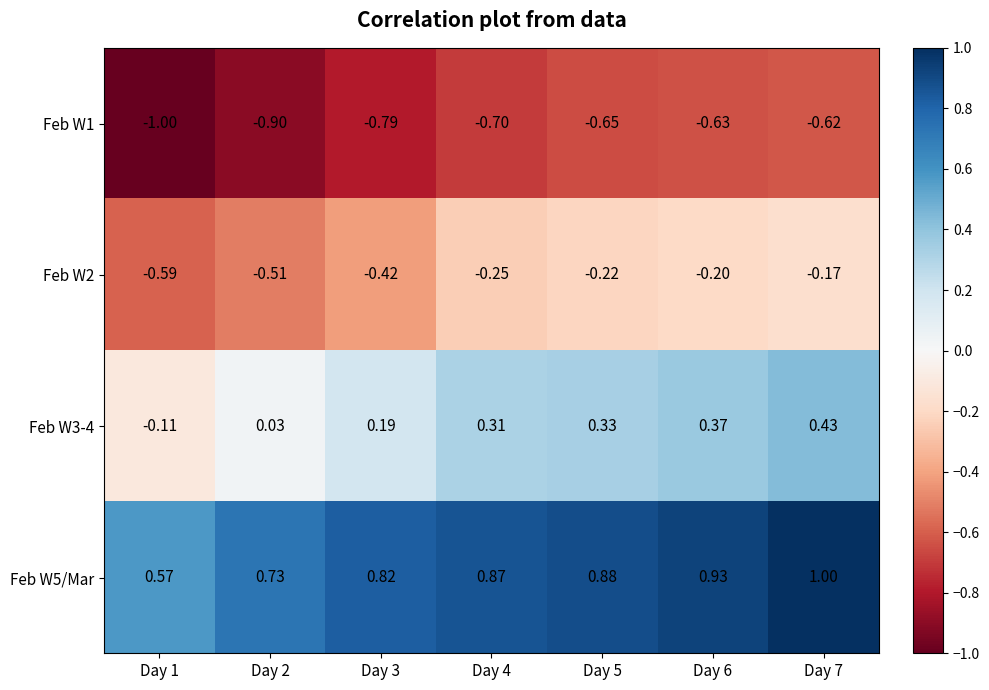

Which series has the largest range (max minus min)?

Feb W3-4